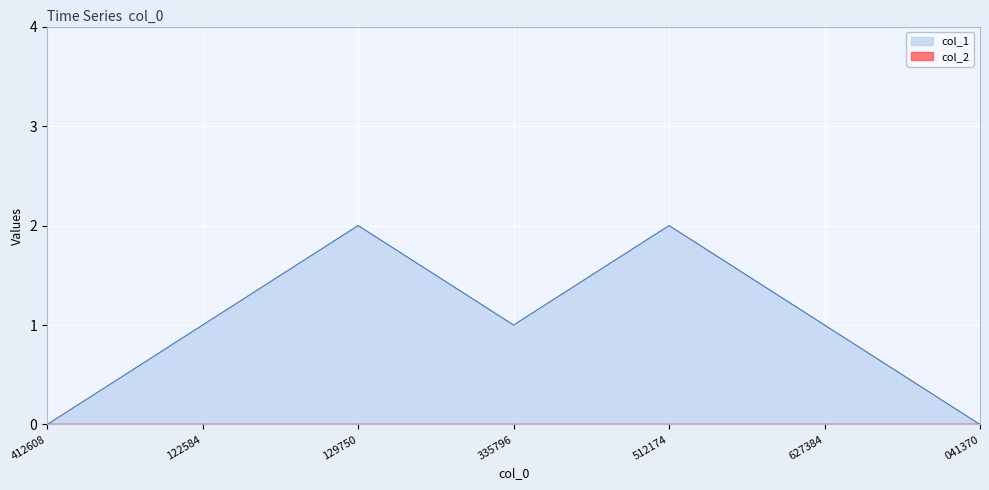

What is the maximum value shown in the chart?

2